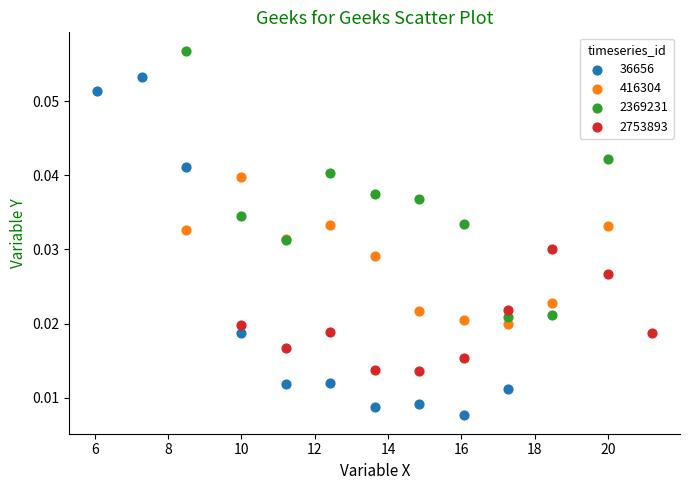

Which series contains the lowest Y value?

36656